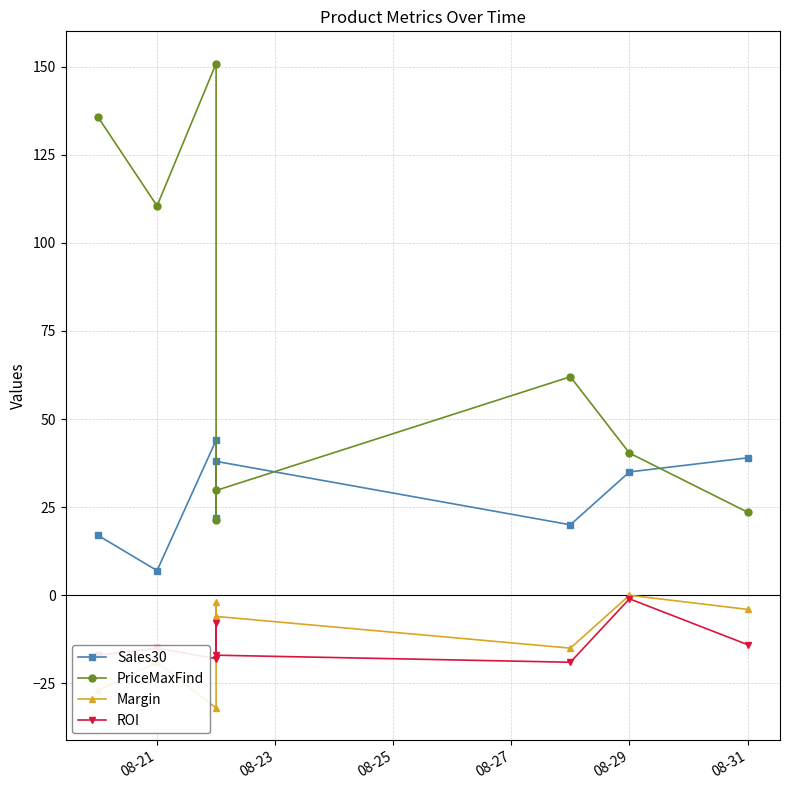

How many interior local valleys does the PriceMaxFind series have?

2